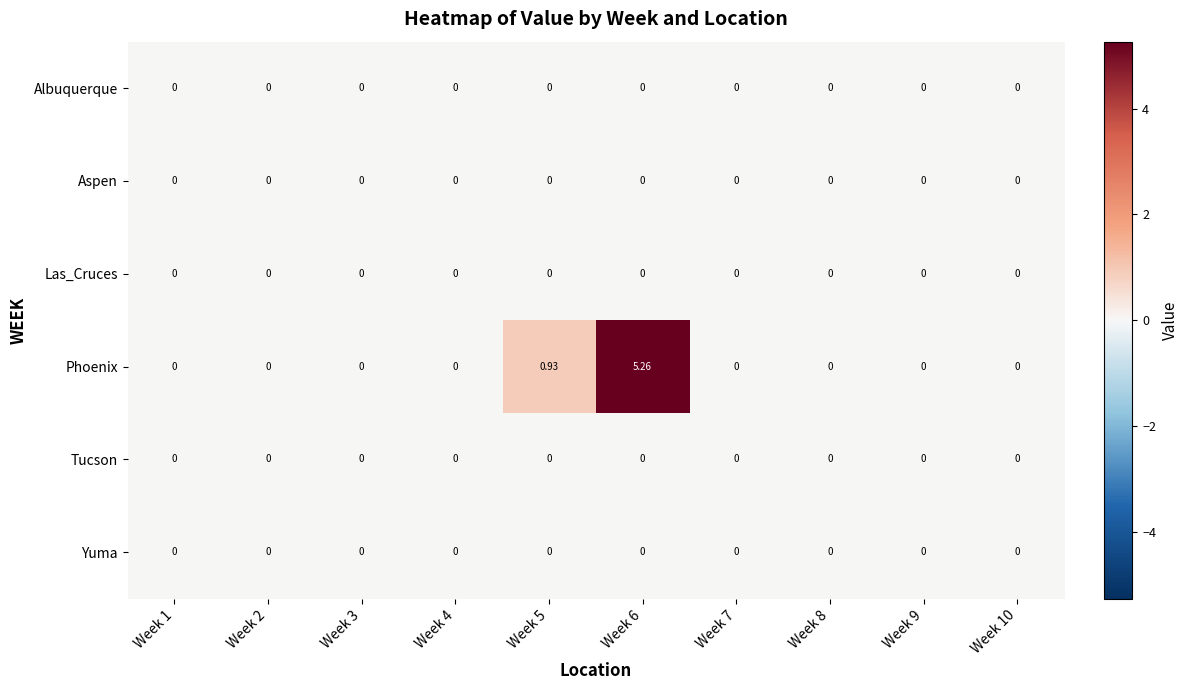

Which series has the largest range (max minus min)?

Phoenix